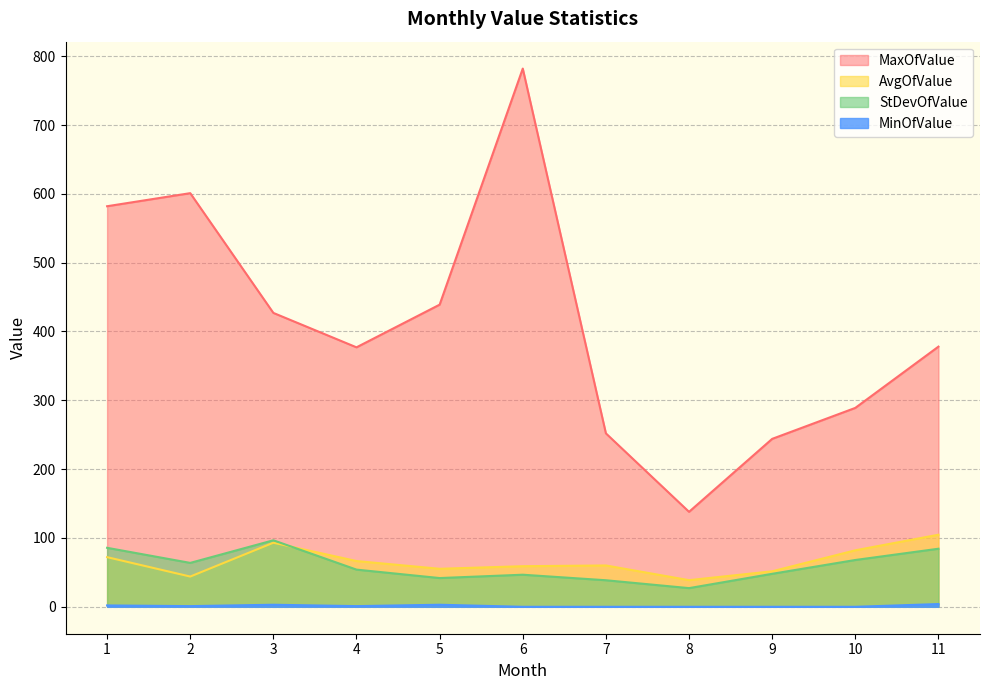

Which category has the lowest value in the MinOfValue series?

6